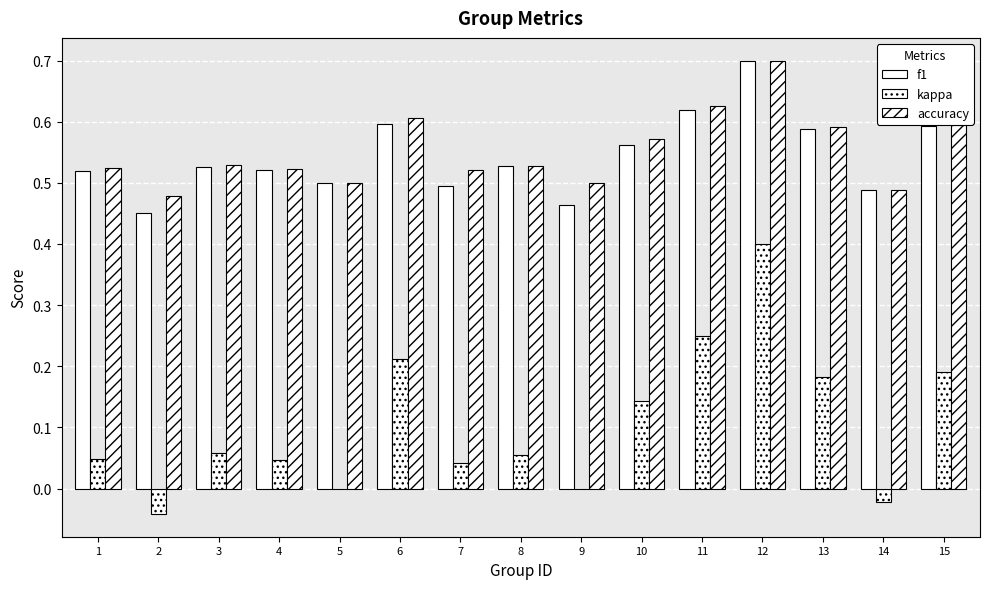

Does the chart contain stacked bars?

No